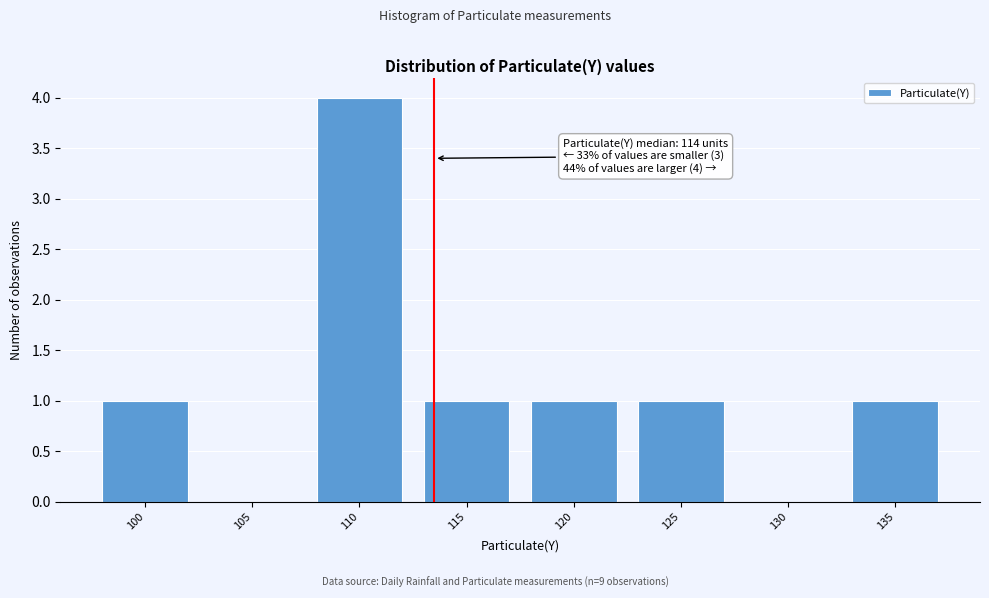

Reading left to right, what are all the values shown in this chart?

100=1	105=0	110=4	115=1	120=1	125=1	130=0	135=1